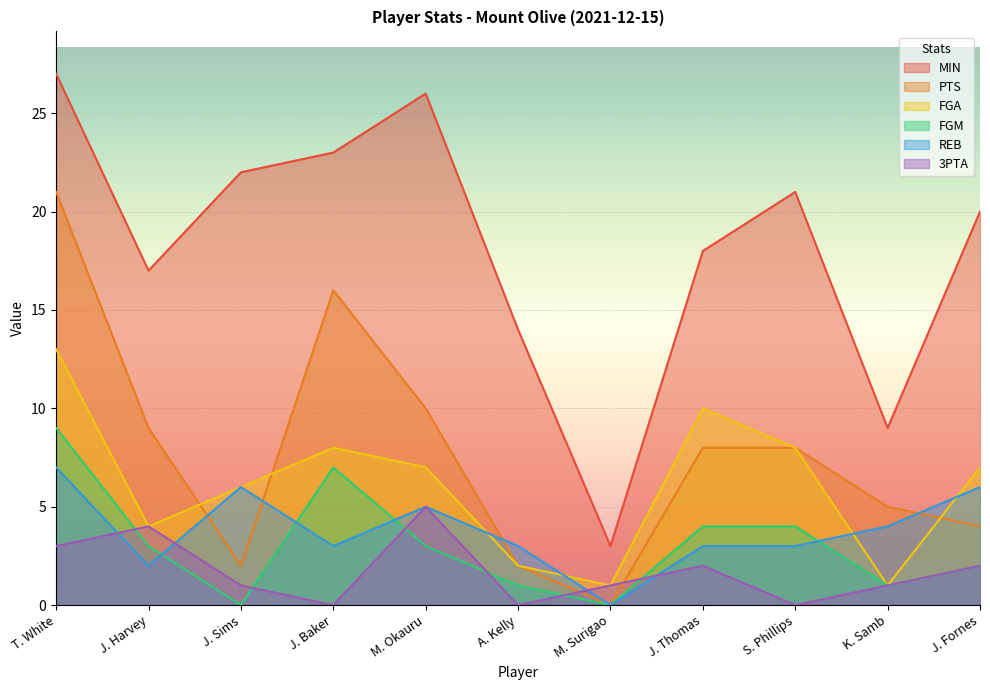

True or false: FGM has a value of 10 at J. Baker.

False